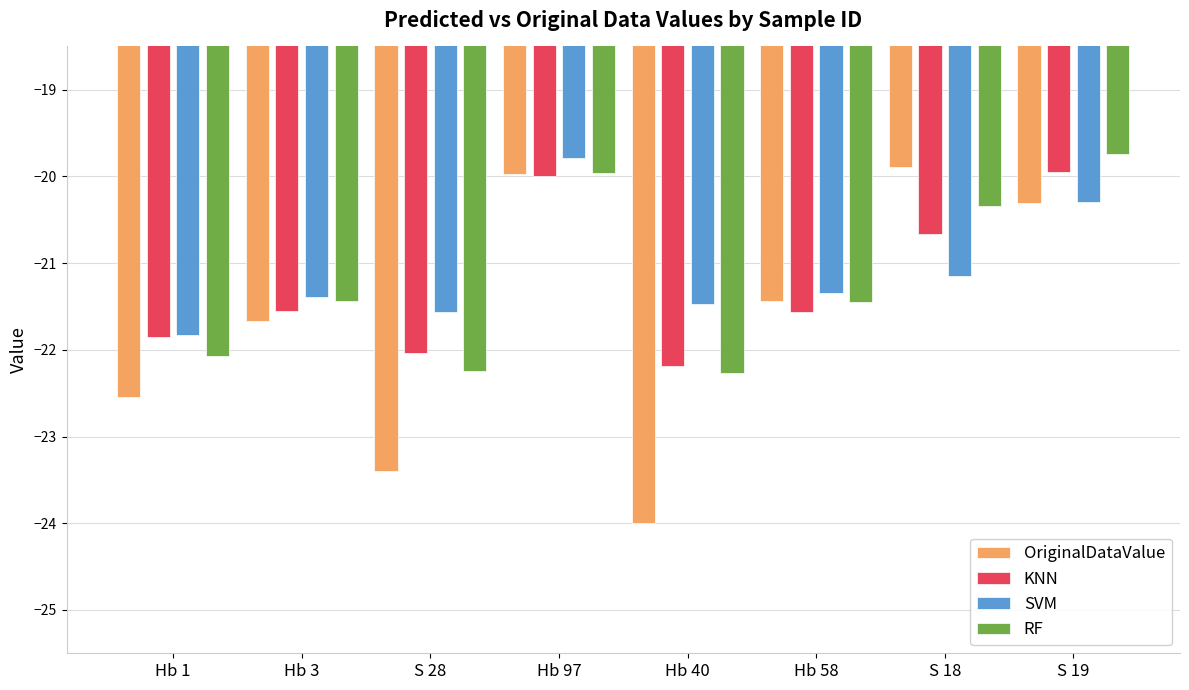

How many groups of bars are there?

8